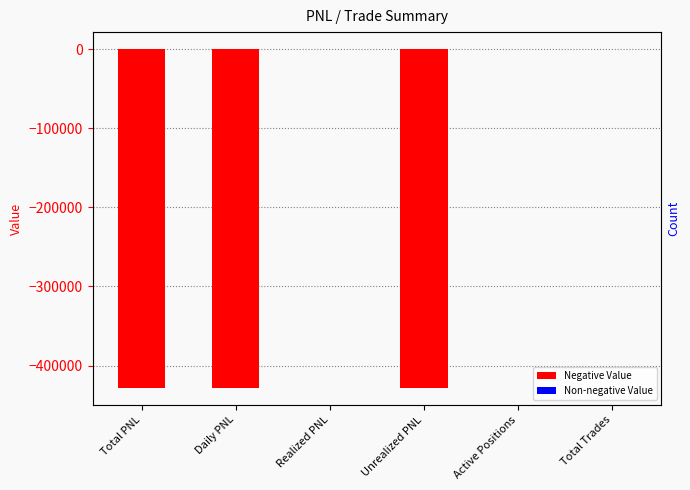

What is the greatest value displayed?

8.0